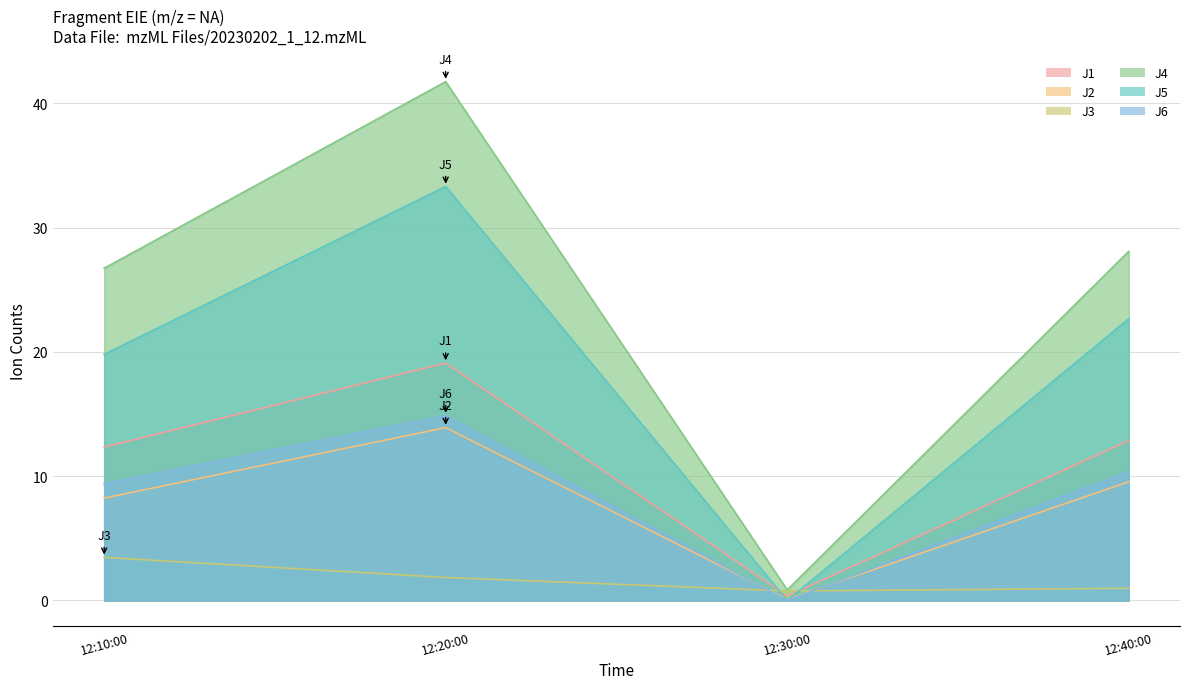

True or false: J6 has a value of 9.4 at 12:10:00.

True